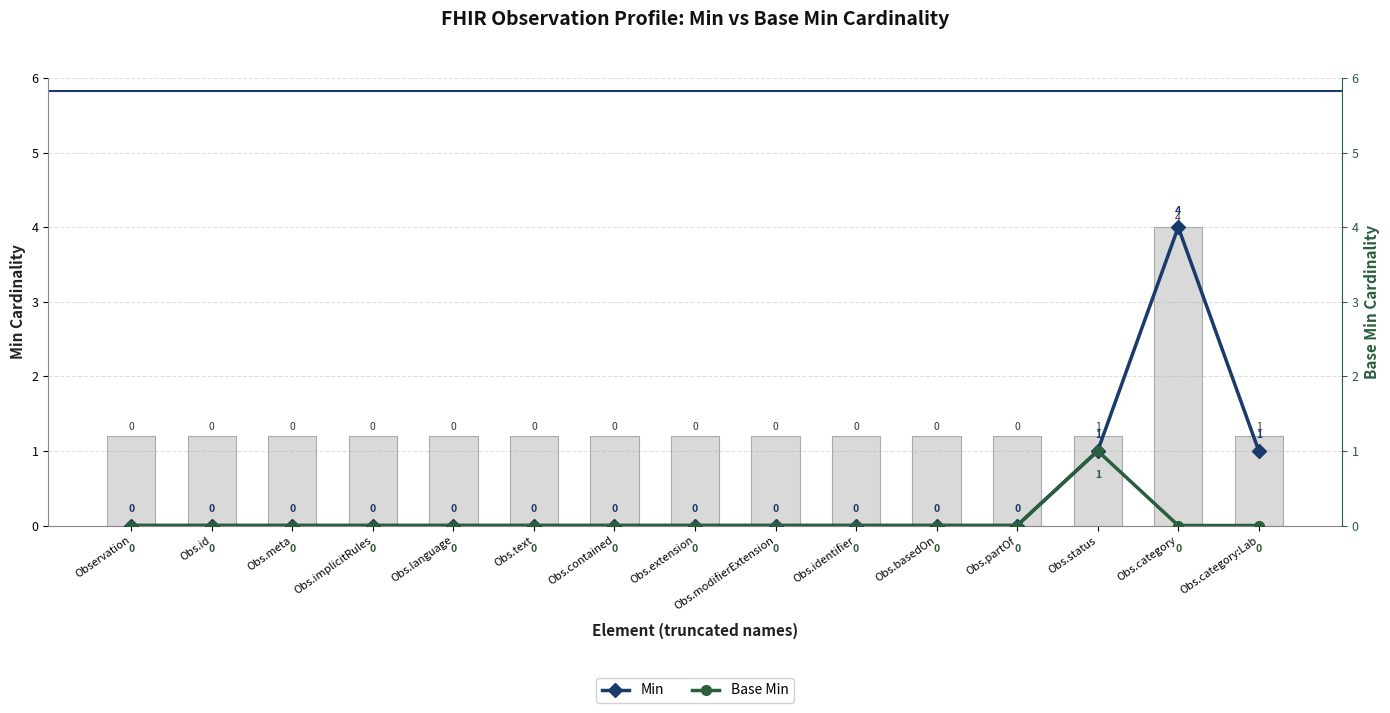

At which category is the sum across all series the highest?

Obs.category